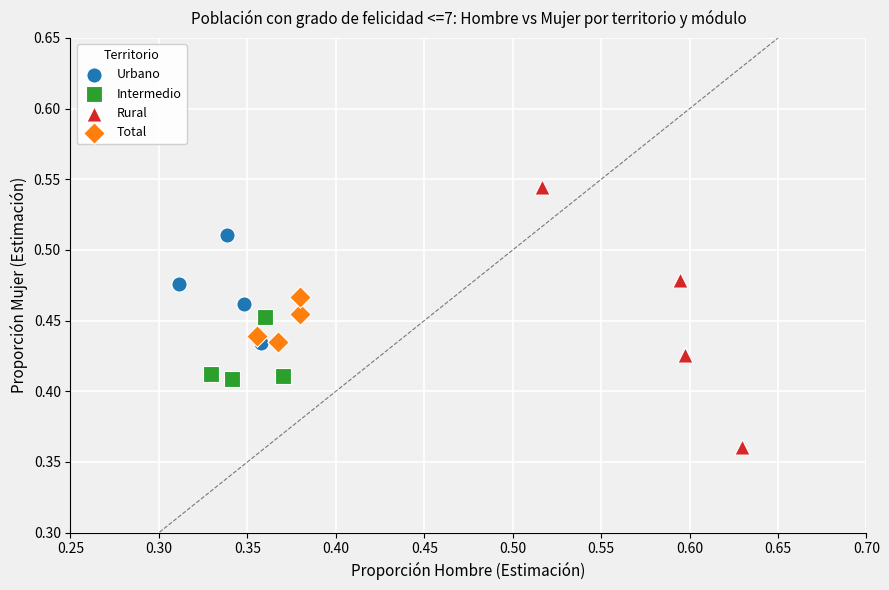

Which series has the widest spread of Y values?

Rural